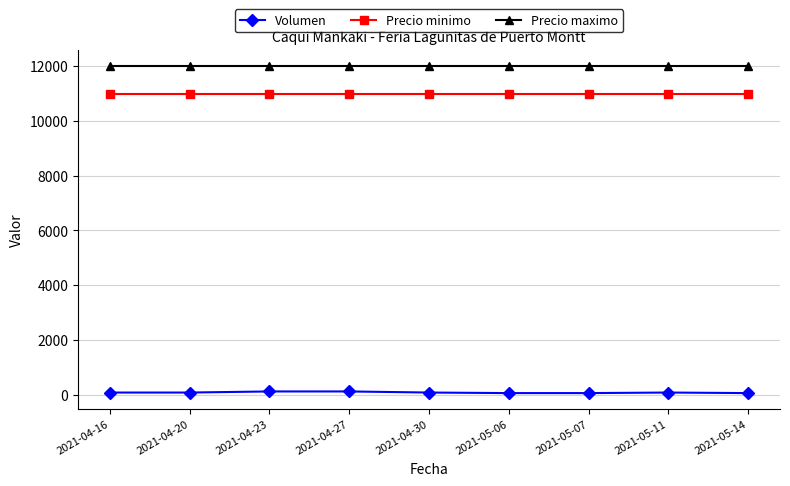

Count the number of categories in the chart.

9